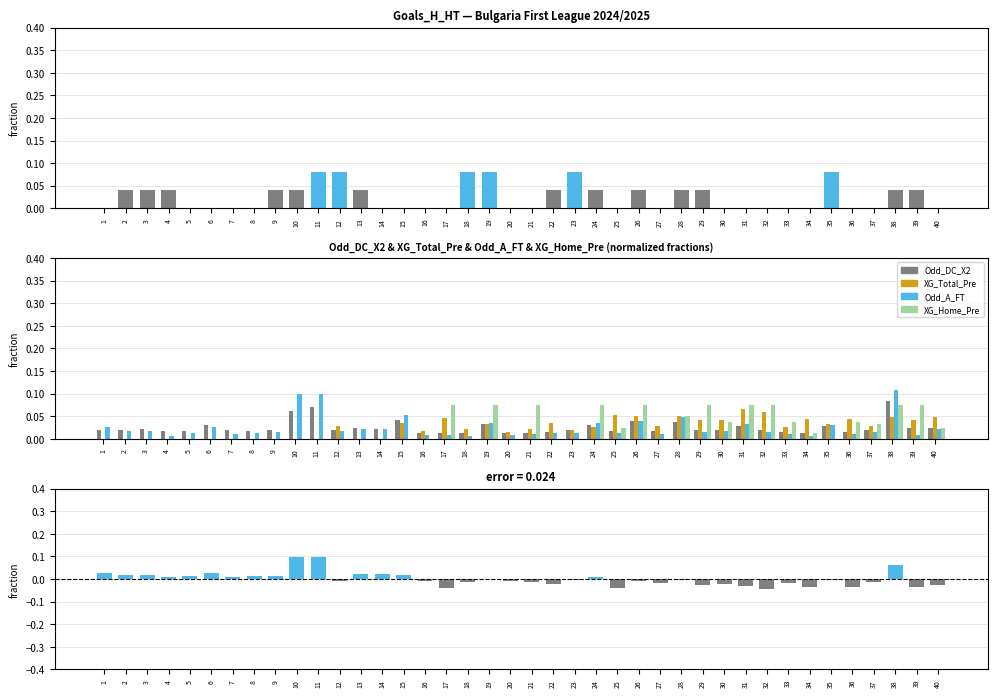

Reading right to left, list all the values displayed in this chart.

Goals_H_HT: 40=0.0	39=0.0	38=0.0	37=0.0	36=0.0	35=0.1	34=0.0	33=0.0	32=0.0	31=0.0	30=0.0	29=0.0	28=0.0	27=0.0	26=0.0	25=0.0	24=0.0	23=0.1	22=0.0	21=0.0	20=0.0	19=0.1	18=0.1	17=0.0	16=0.0	15=0.0	14=0.0	13=0.0	12=0.1	11=0.1	10=0.0	9=0.0	8=0.0	7=0.0	6=0.0	5=0.0	4=0.0	3=0.0	2=0.0	1=0.0
Odd_DC_X2: 40=0.0	39=0.0	38=0.1	37=0.0	36=0.0	35=0.0	34=0.0	33=0.0	32=0.0	31=0.0	30=0.0	29=0.0	28=0.0	27=0.0	26=0.0	25=0.0	24=0.0	23=0.0	22=0.0	21=0.0	20=0.0	19=0.0	18=0.0	17=0.0	16=0.0	15=0.0	14=0.0	13=0.0	12=0.0	11=0.1	10=0.1	9=0.0	8=0.0	7=0.0	6=0.0	5=0.0	4=0.0	3=0.0	2=0.0	1=0.0
XG_Total_Pre: 40=0.0	39=0.0	38=0.0	37=0.0	36=0.0	35=0.0	34=0.0	33=0.0	32=0.1	31=0.1	30=0.0	29=0.0	28=0.1	27=0.0	26=0.1	25=0.1	24=0.0	23=0.0	22=0.0	21=0.0	20=0.0	19=0.0	18=0.0	17=0.0	16=0.0	15=0.0	14=0.0	13=0.0	12=0.0	11=0.0	10=0.0	9=0.0	8=0.0	7=0.0	6=0.0	5=0.0	4=0.0	3=0.0	2=0.0	1=0.0
Odd_A_FT: 40=0.0	39=0.0	38=0.1	37=0.0	36=0.0	35=0.0	34=0.0	33=0.0	32=0.0	31=0.0	30=0.0	29=0.0	28=0.0	27=0.0	26=0.0	25=0.0	24=0.0	23=0.0	22=0.0	21=0.0	20=0.0	19=0.0	18=0.0	17=0.0	16=0.0	15=0.1	14=0.0	13=0.0	12=0.0	11=0.1	10=0.1	9=0.0	8=0.0	7=0.0	6=0.0	5=0.0	4=0.0	3=0.0	2=0.0	1=0.0
XG_Home_Pre: 40=0.0	39=0.1	38=0.1	37=0.0	36=0.0	35=0.0	34=0.0	33=0.0	32=0.1	31=0.1	30=0.0	29=0.1	28=0.0	27=0.0	26=0.1	25=0.0	24=0.1	23=0.0	22=0.0	21=0.1	20=0.0	19=0.1	18=0.0	17=0.1	16=0.0	15=0.0	14=0.0	13=0.0	12=0.0	11=0.0	10=0.0	9=0.0	8=0.0	7=0.0	6=0.0	5=0.0	4=0.0	3=0.0	2=0.0	1=0.0
Odd_A_FT − XG_Total_Pre: 40=-0.0	39=-0.0	38=0.1	37=-0.0	36=-0.0	35=-0.0	34=-0.0	33=-0.0	32=-0.0	31=-0.0	30=-0.0	29=-0.0	28=-0.0	27=-0.0	26=-0.0	25=-0.0	24=0.0	23=-0.0	22=-0.0	21=-0.0	20=-0.0	19=0.0	18=-0.0	17=-0.0	16=-0.0	15=0.0	14=0.0	13=0.0	12=-0.0	11=0.1	10=0.1	9=0.0	8=0.0	7=0.0	6=0.0	5=0.0	4=0.0	3=0.0	2=0.0	1=0.0